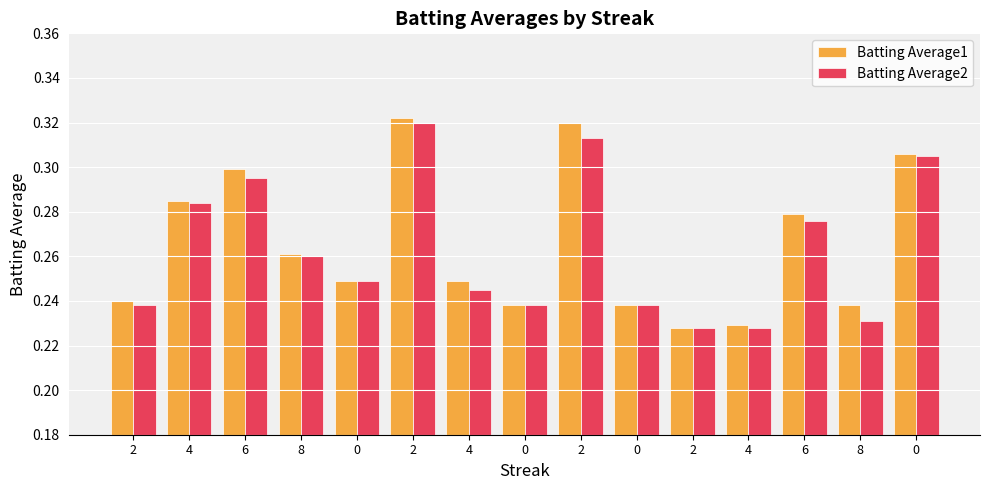

What is the total value across all series at 0?

0.5